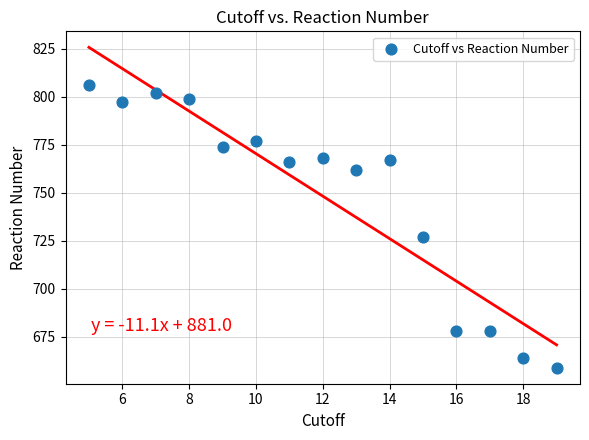

What Y value in the scatter plot is closest to 732?

727